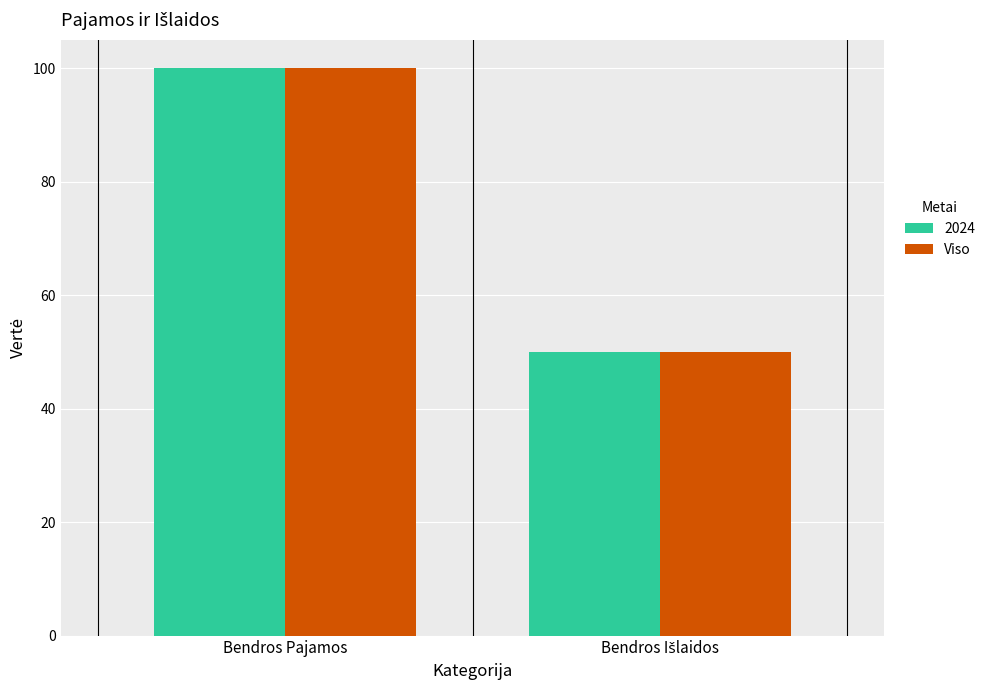

Which category has the highest value across all series?

Bendros Pajamos